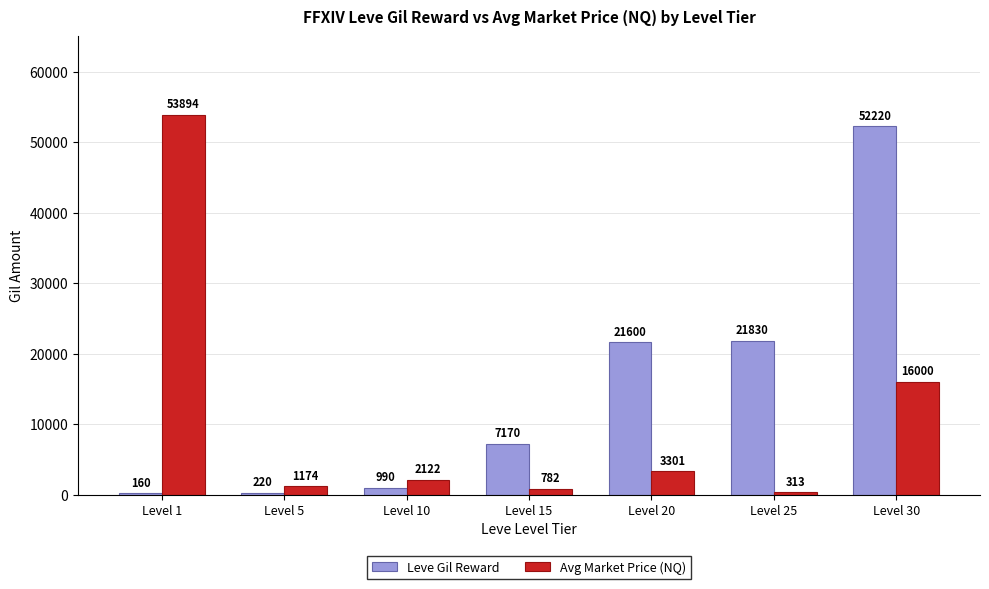

The value of Leve Gil Reward at Level 30 is 29996.6. True or false?

False